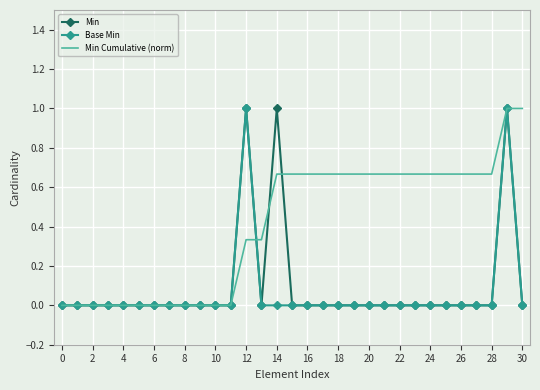

What is the highest value of the Min Cumulative (norm) series?

1.0